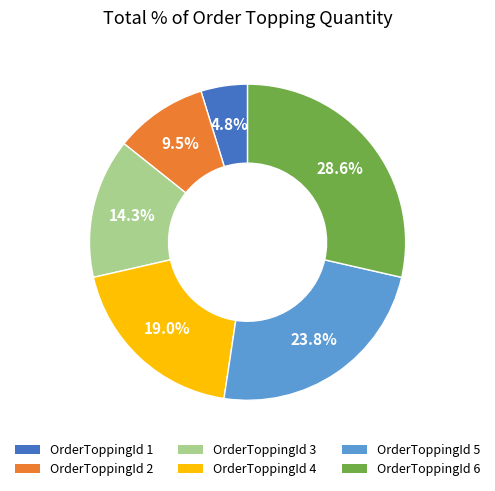

Rank the categories by value from lowest to highest.

OrderToppingId 1, OrderToppingId 2, OrderToppingId 3, OrderToppingId 4, OrderToppingId 5, OrderToppingId 6